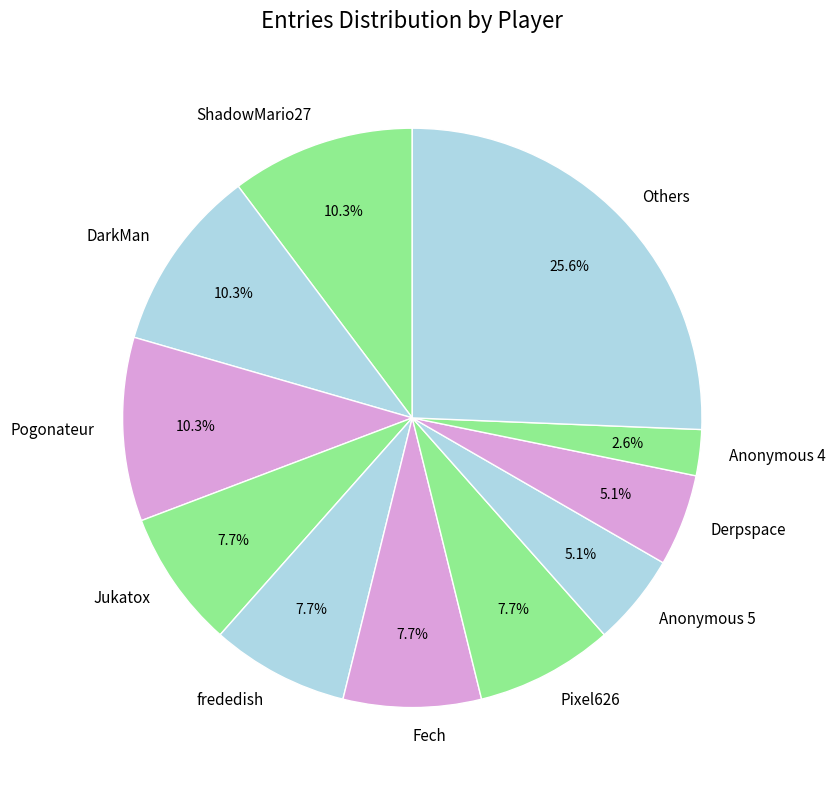

How many slices are in this pie chart?

11